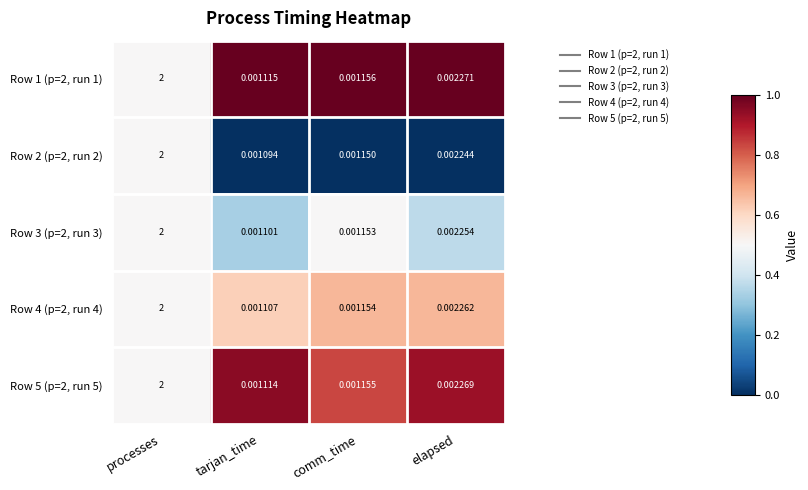

Where is Row 3 (p=2, run 3) nearest to the value 1?

elapsed